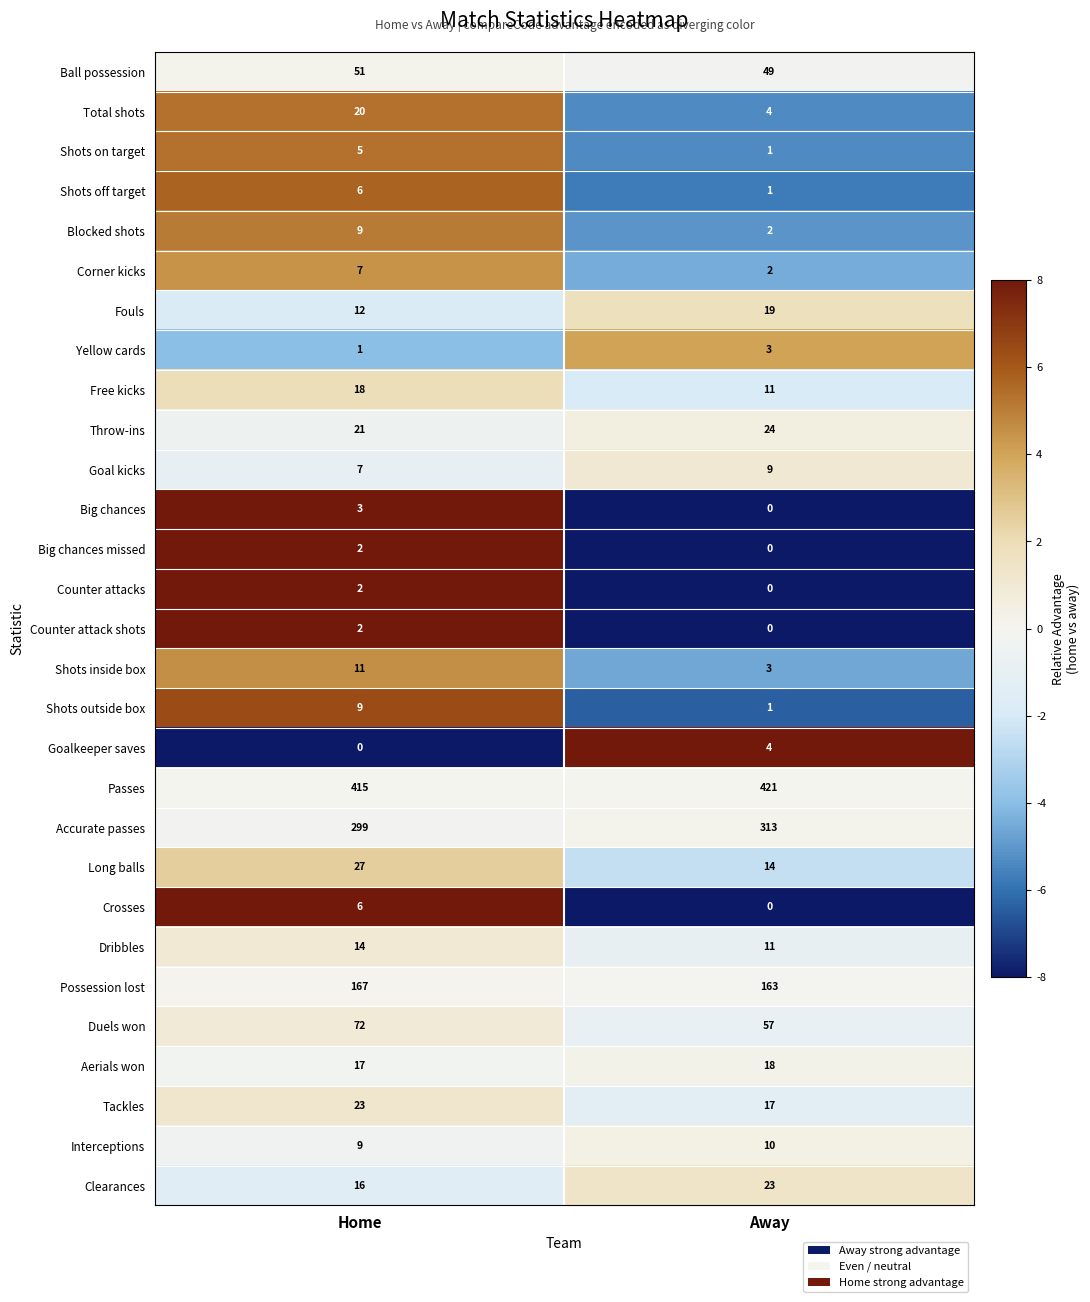

Read the Dribbles value at Home.

14